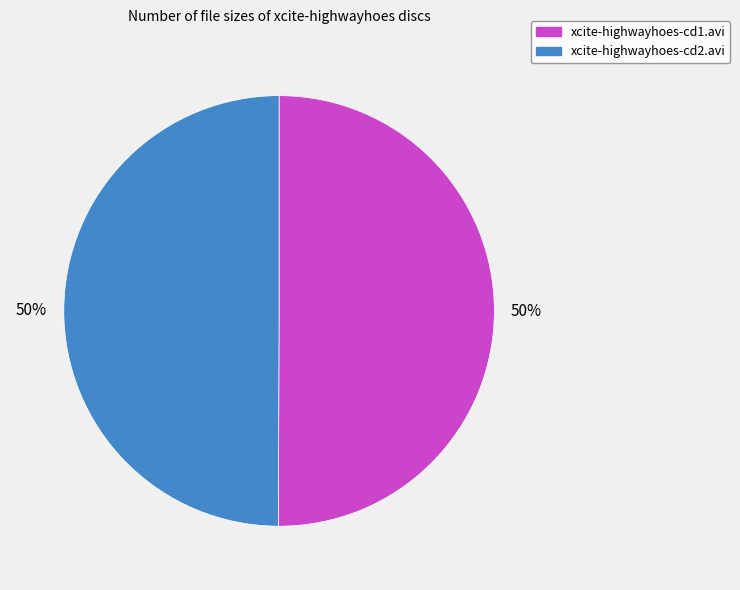

To the nearest percent, what percentage of the pie is xcite-highwayhoes-cd2.avi?

50%